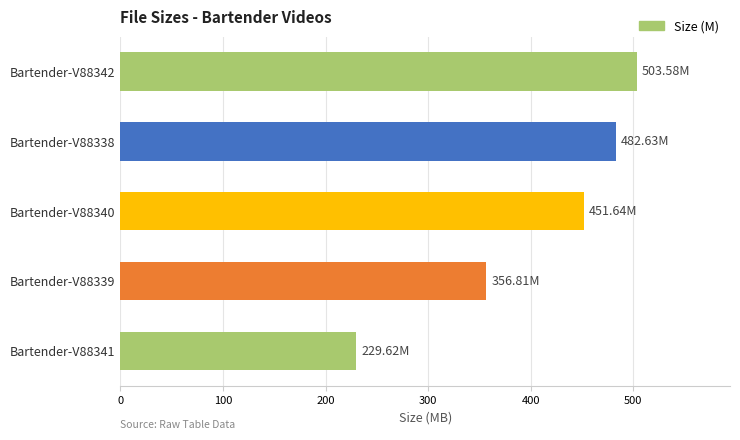

List the labels in order of value, smallest first.

Bartender-V88341, Bartender-V88339, Bartender-V88340, Bartender-V88338, Bartender-V88342